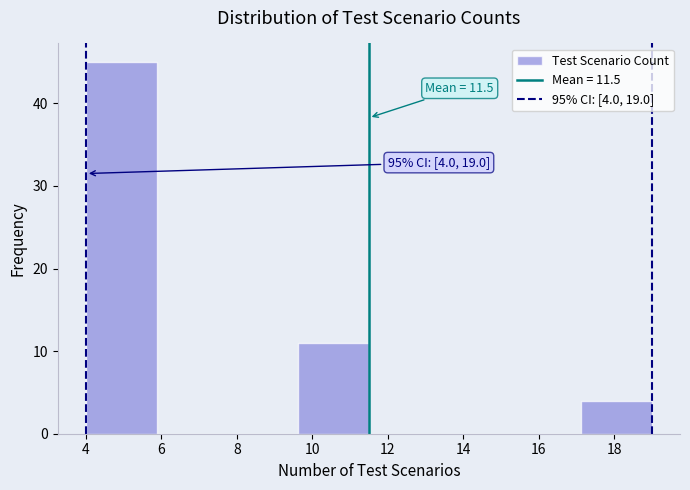

Which range on the x-axis has the tallest bar?

4.0 to 5.8